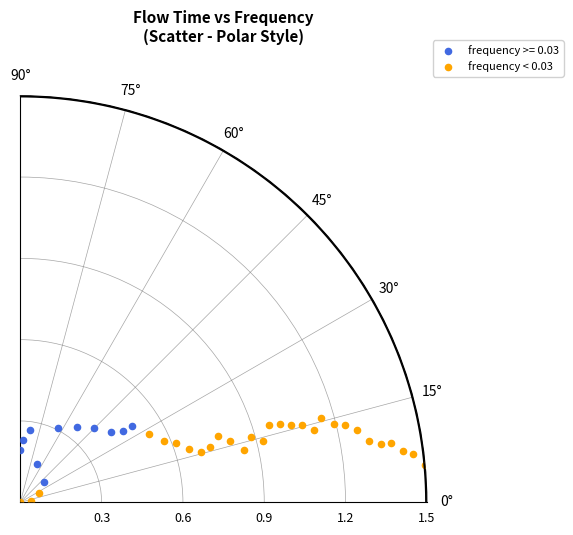

Which series has the widest spread of Y values?

frequency < 0.03